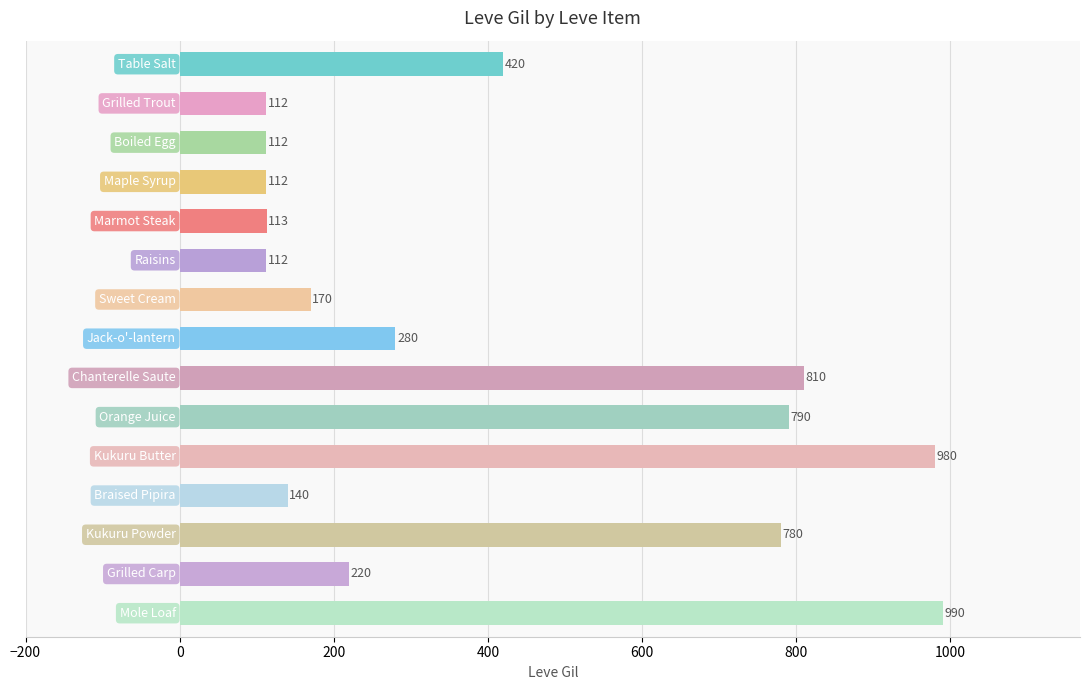

What is the difference between the second highest and minimum values?

868